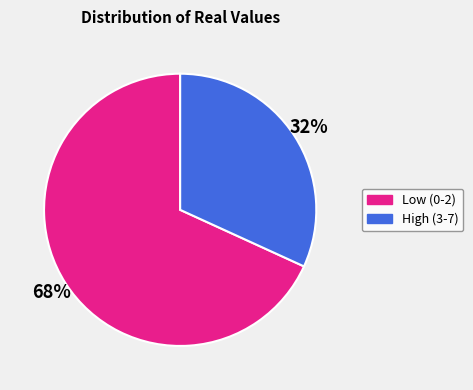

To the nearest percent, what percentage of the pie is High (3-7)?

32%